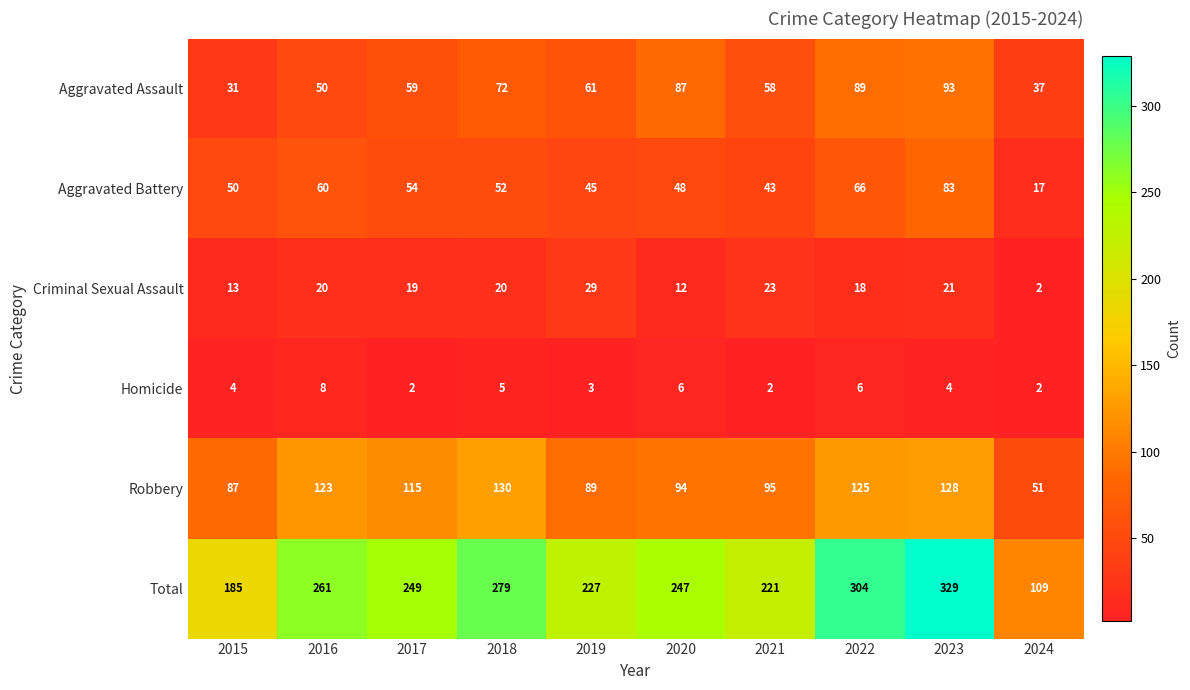

How many values in the Homicide series are below 4?

4